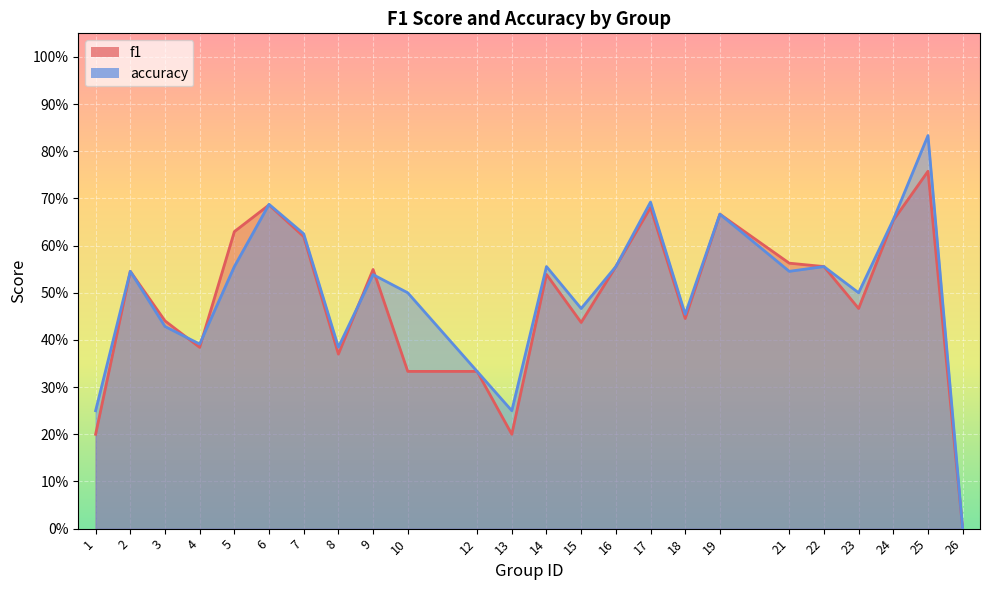

Count the f1 values in the range 0 to 1.

24